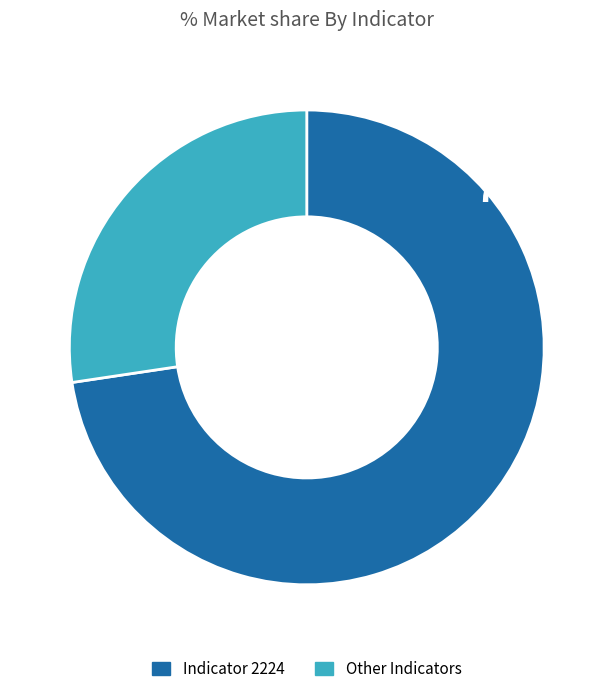

Is there any slice that represents more than half of the pie?

Yes